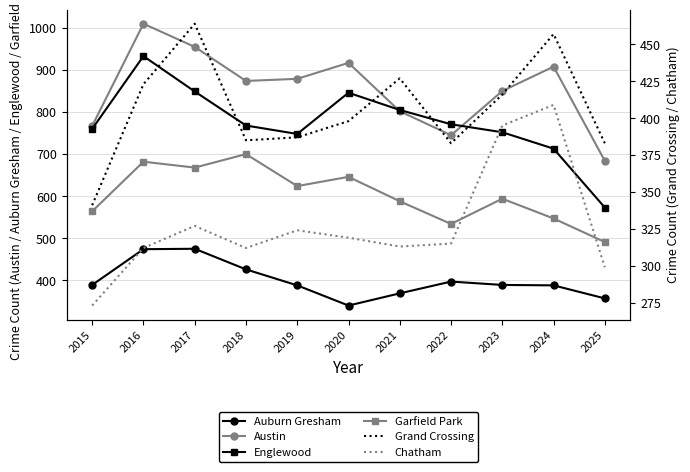

How many lines are shown in the chart?

6